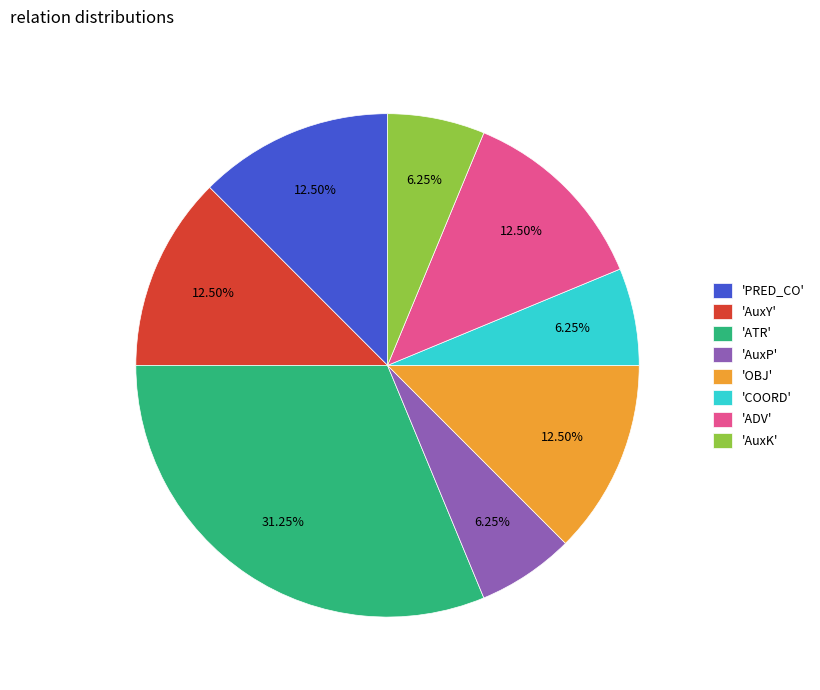

Is there any slice that represents more than half of the pie?

No